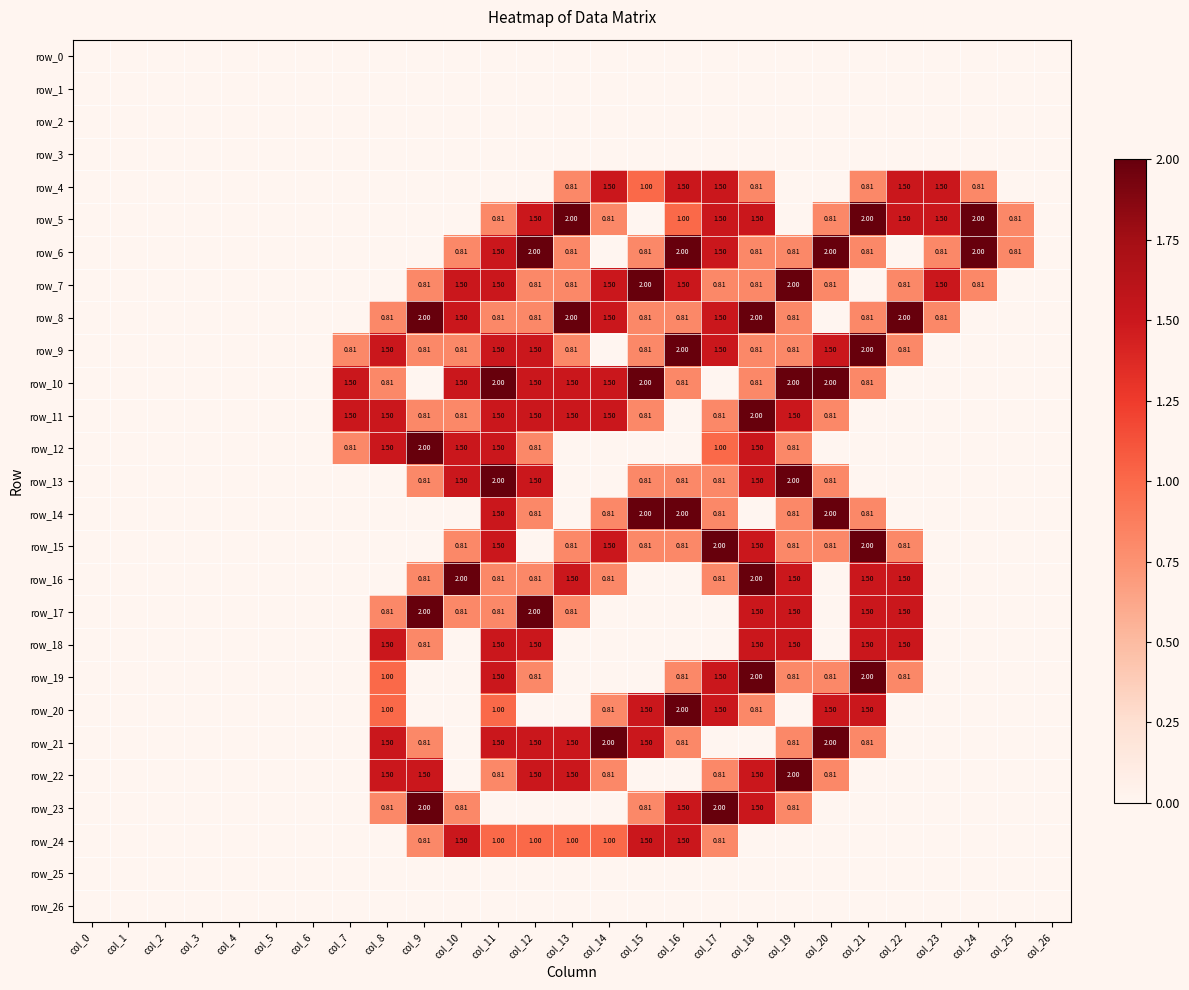

What is the greatest value displayed?

2.0